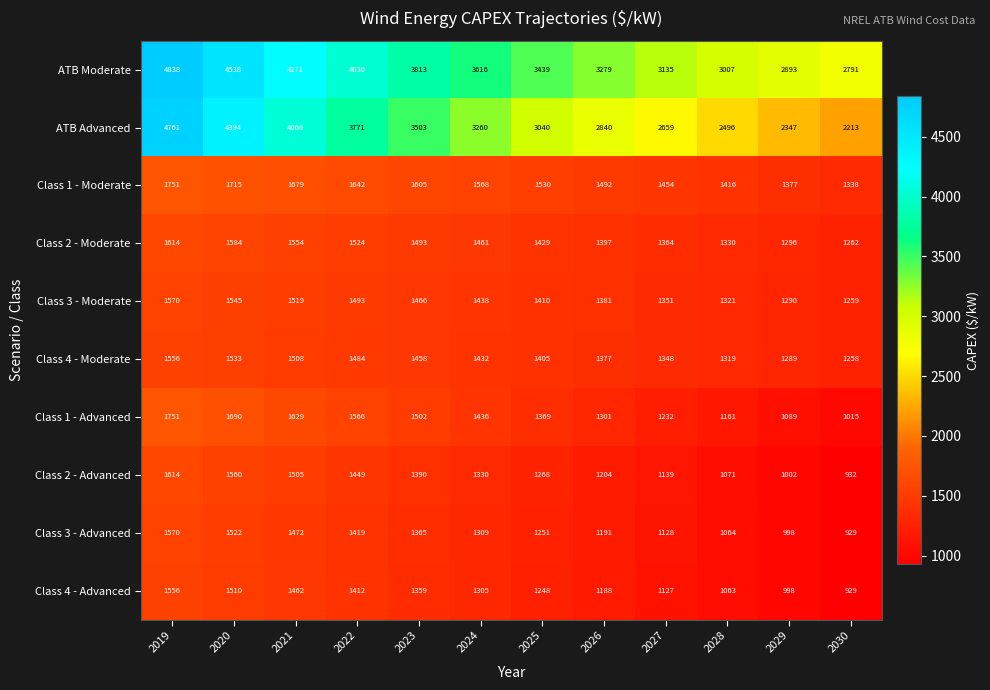

What is the difference between the maximum and second lowest values in the ATB Moderate series?

1945